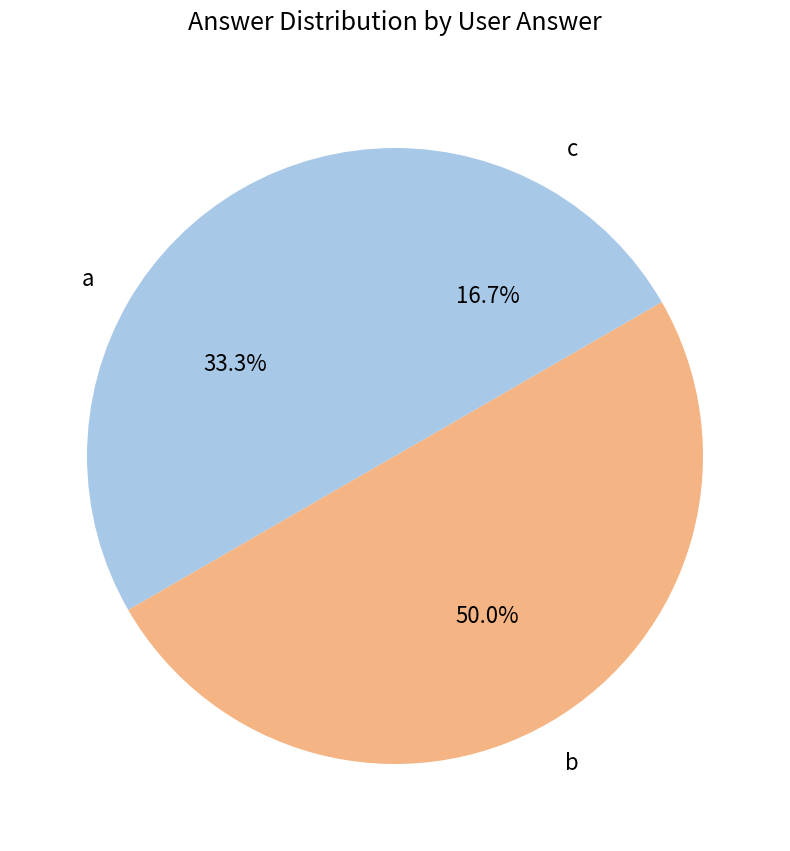

Count the number of slices in the pie.

3